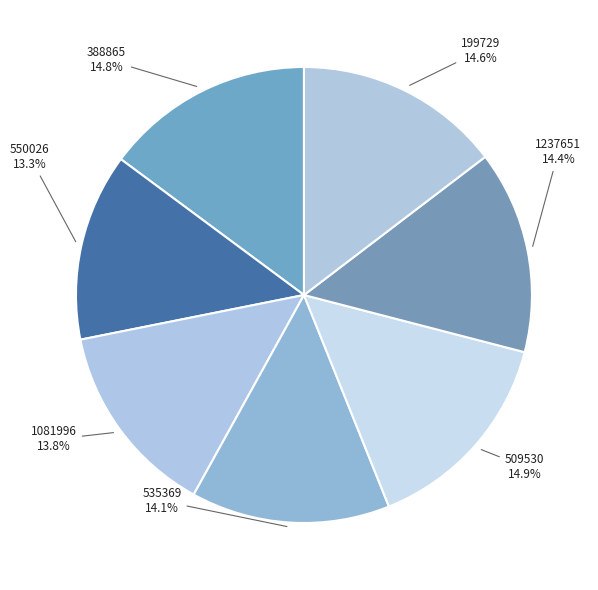

What is the smallest slice in the pie chart?

550026